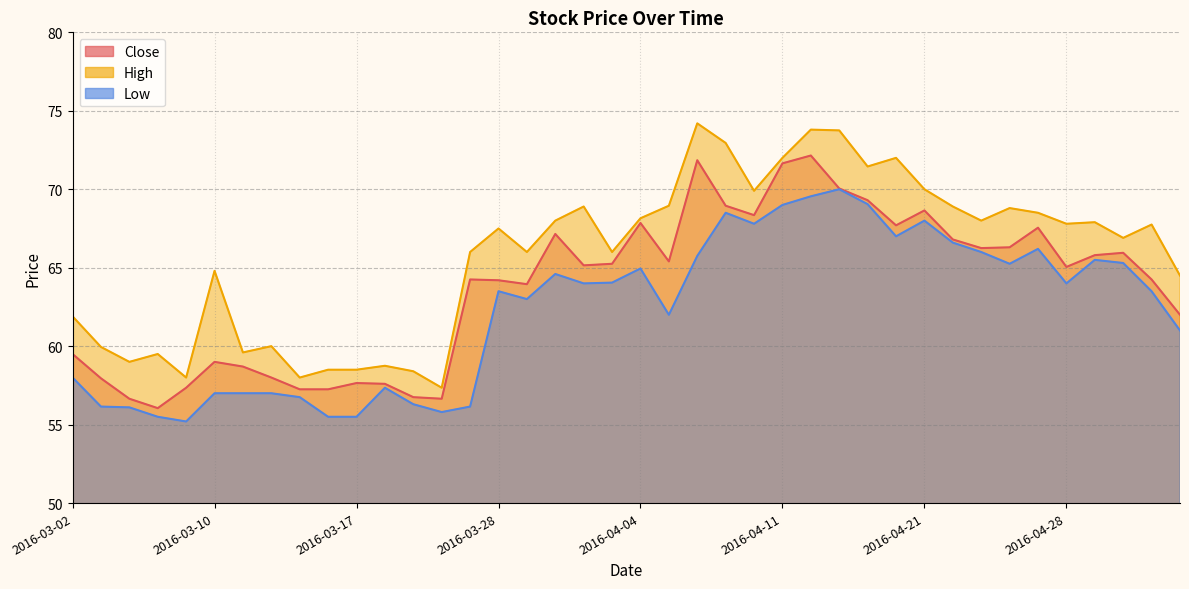

Rank the categories by High value from lowest to highest.

2016-03-22, 2016-03-09, 2016-03-15, 2016-03-21, 2016-03-16, 2016-03-17, 2016-03-18, 2016-03-04, 2016-03-08, 2016-03-11, 2016-03-03, 2016-03-14, 2016-03-02, 2016-05-04, 2016-03-10, 2016-03-23, 2016-03-29, 2016-04-01, 2016-05-02, 2016-03-28, 2016-05-03, 2016-04-28, 2016-04-29, 2016-03-30, 2016-04-25, 2016-04-04, 2016-04-27, 2016-04-26, 2016-03-31, 2016-04-22, 2016-04-05, 2016-04-08, 2016-04-21, 2016-04-18, 2016-04-11, 2016-04-20, 2016-04-07, 2016-04-13, 2016-04-12, 2016-04-06